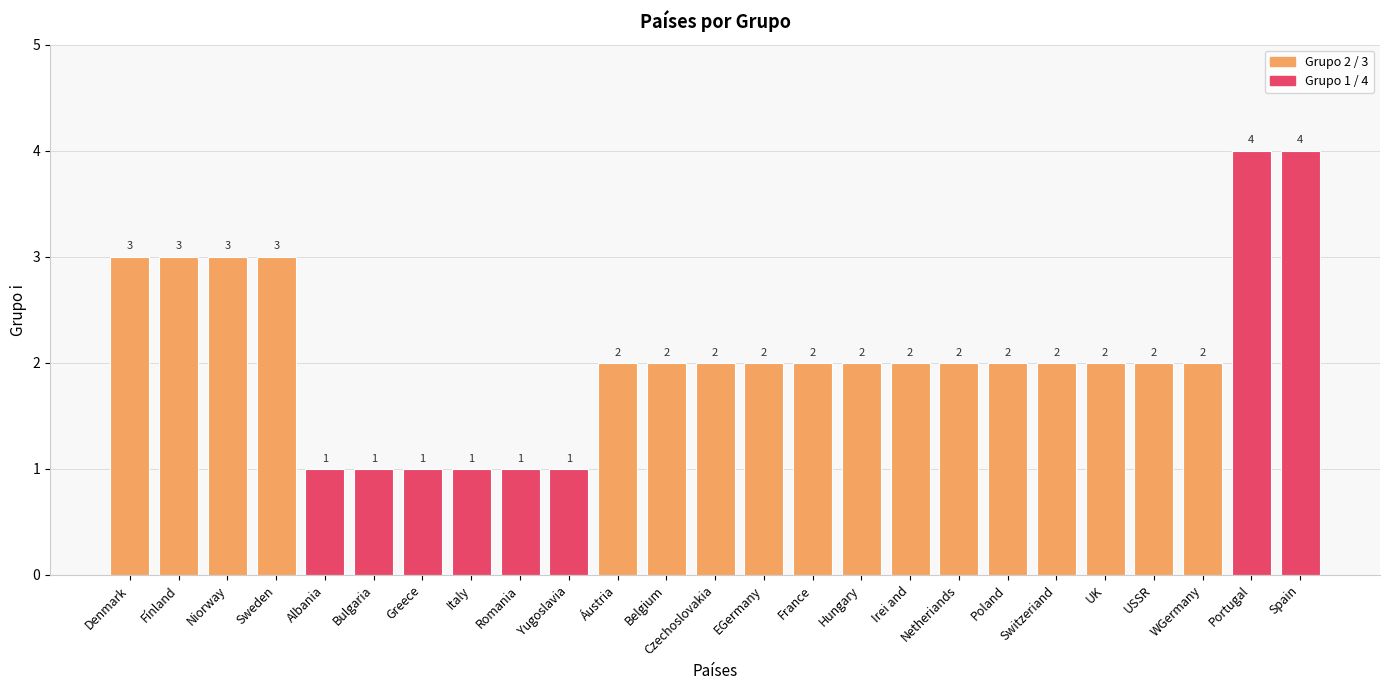

What is the label of the 25th bar from the right?

Denmark